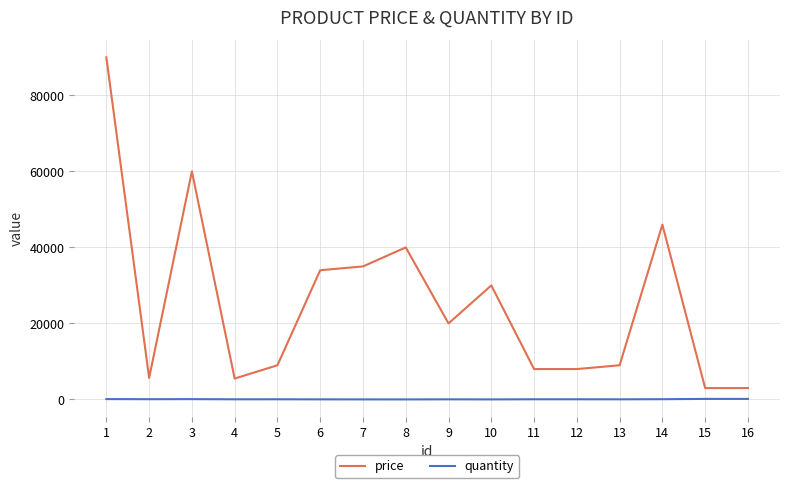

What is the greatest value displayed?

90000